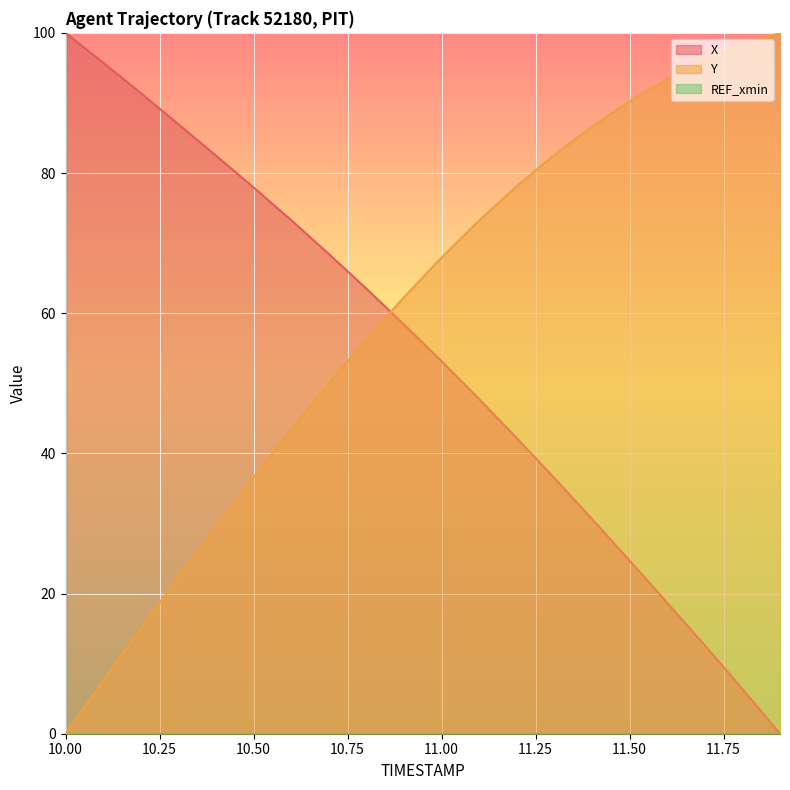

Which series has the largest total across all categories?

Y